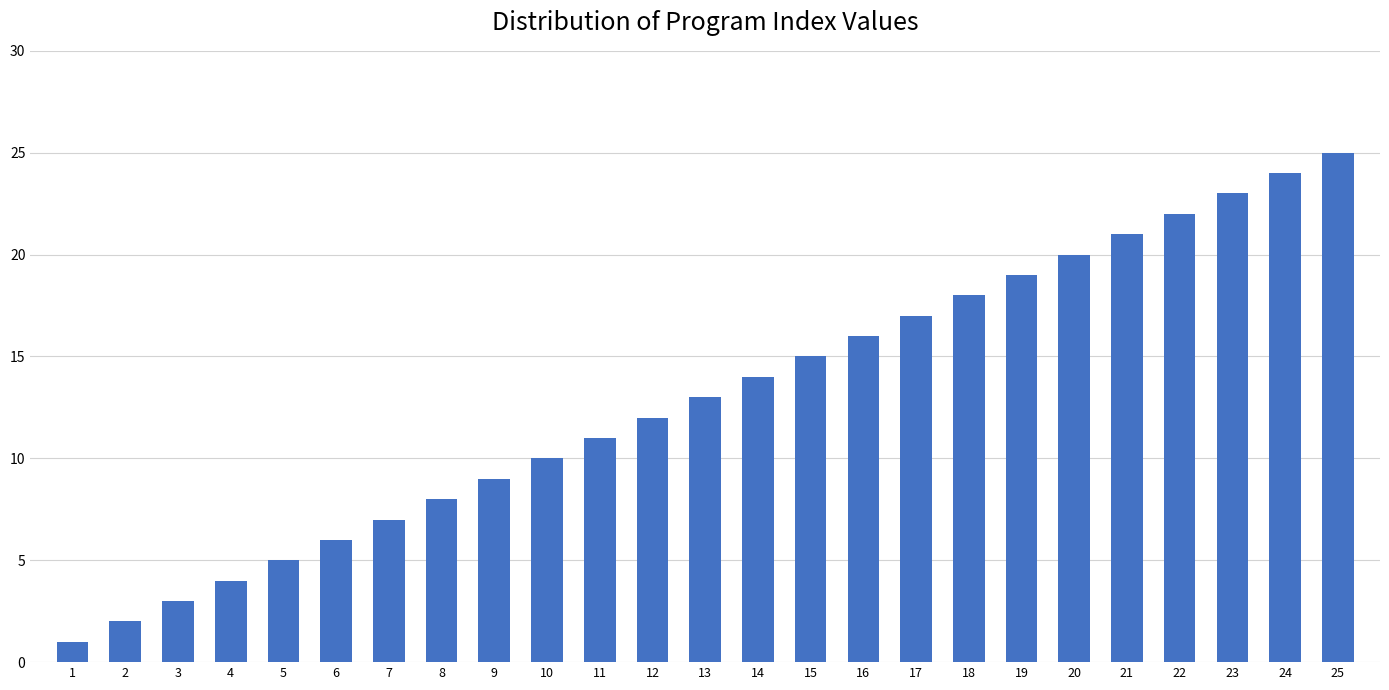

Reading right to left, what are all the values shown in this chart?

25	24	23	22	21	20	19	18	17	16	15	14	13	12	11	10	9	8	7	6	5	4	3	2	1